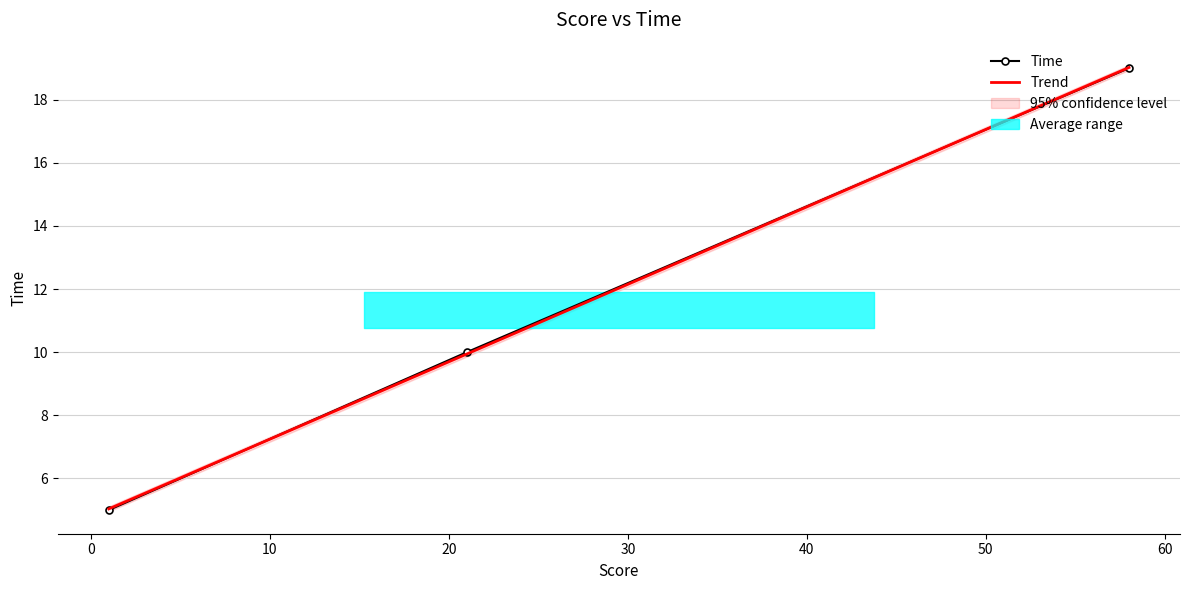

Which category has the highest value across all series?

58